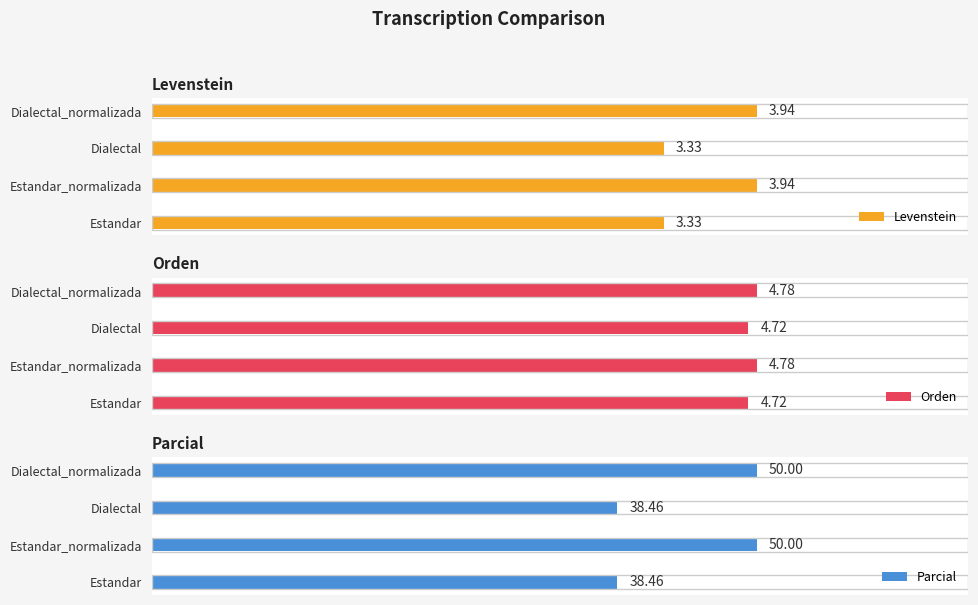

What is the total value across all series at Estandar_normalizada?

58.7